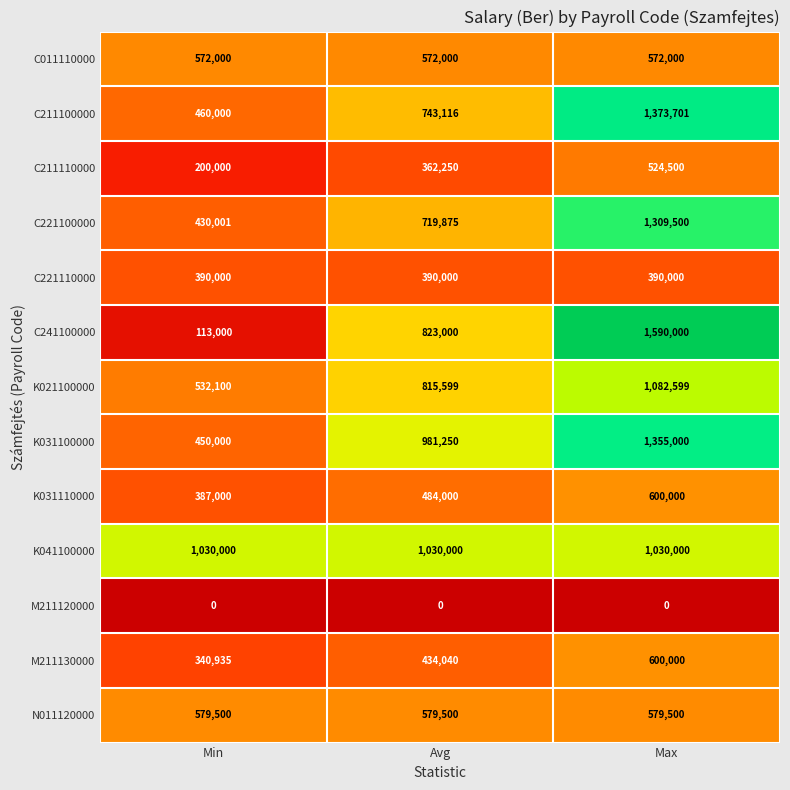

At which label is K031100000 closest to 902500?

Avg